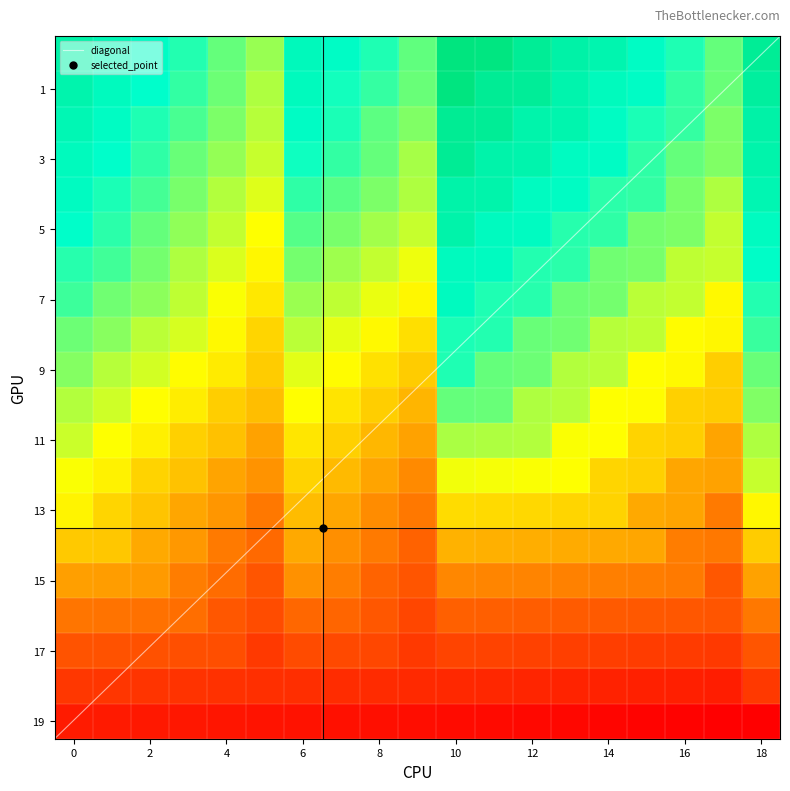

Is the value of 7 at 13 greater than the value of 8 at 18?

No